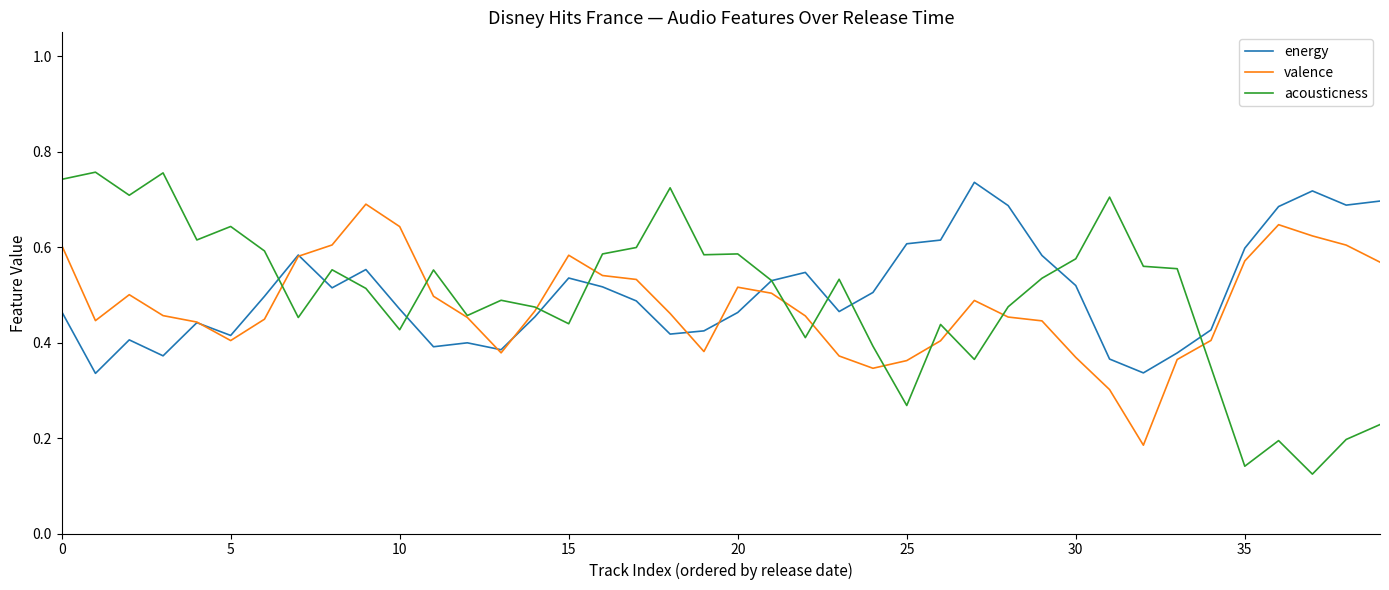

Which series has the largest range (max minus min)?

acousticness